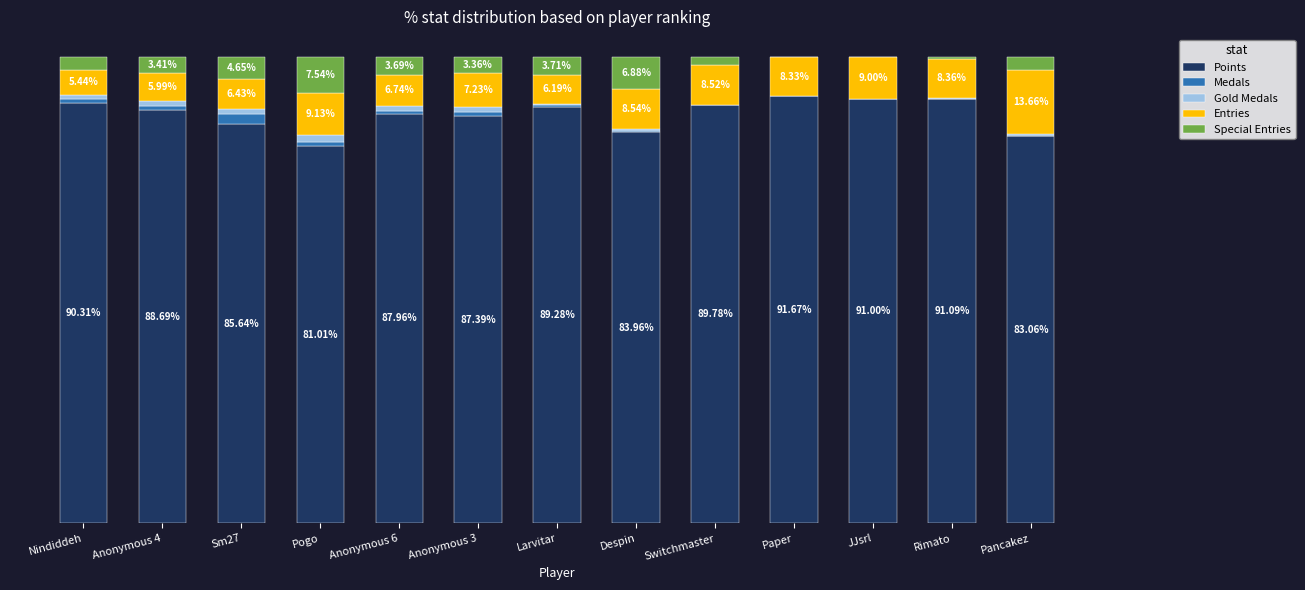

Are the bars horizontal?

No